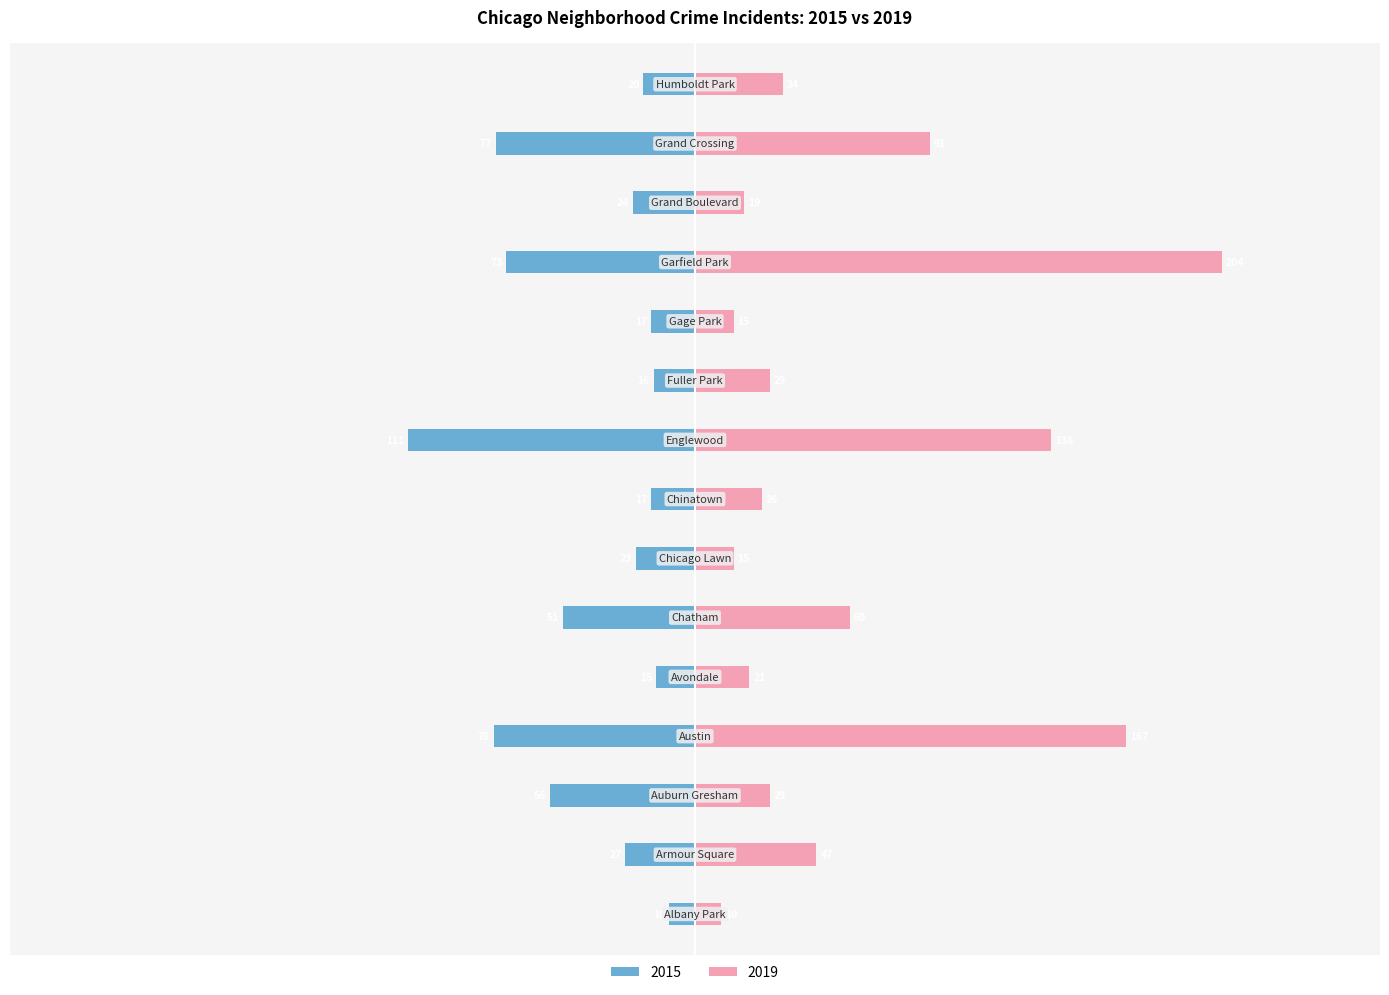

List the series in order of their overall mean, highest first.

2019, 2015